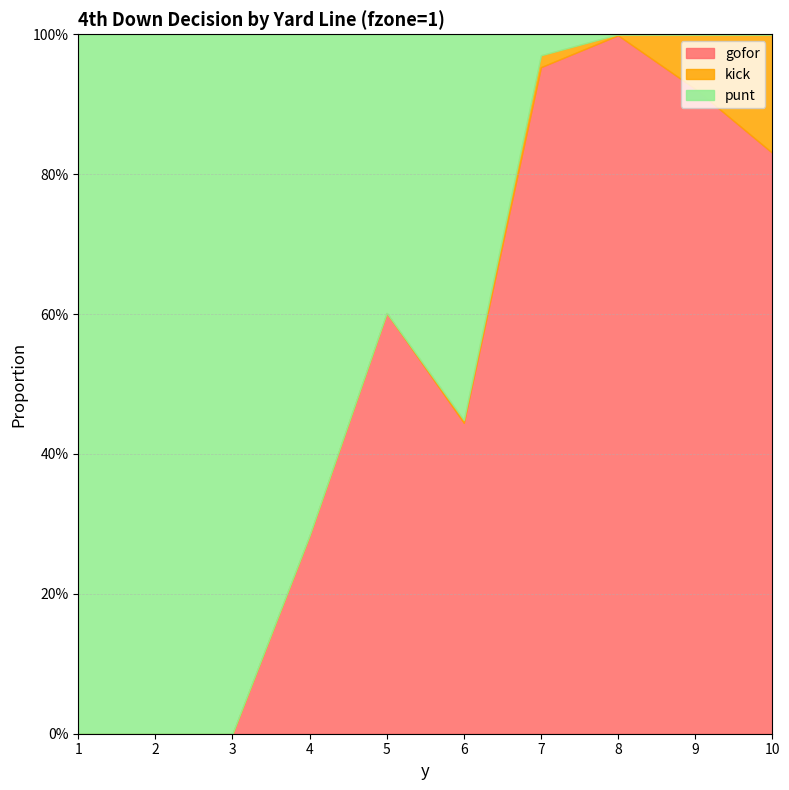

What are all the series names shown in the legend?

gofor, kick, punt